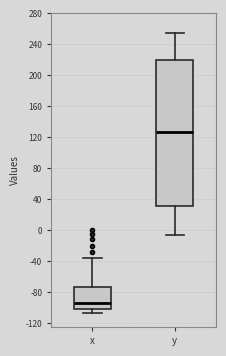

Which box is the tallest, from its lower edge to its upper edge?

y